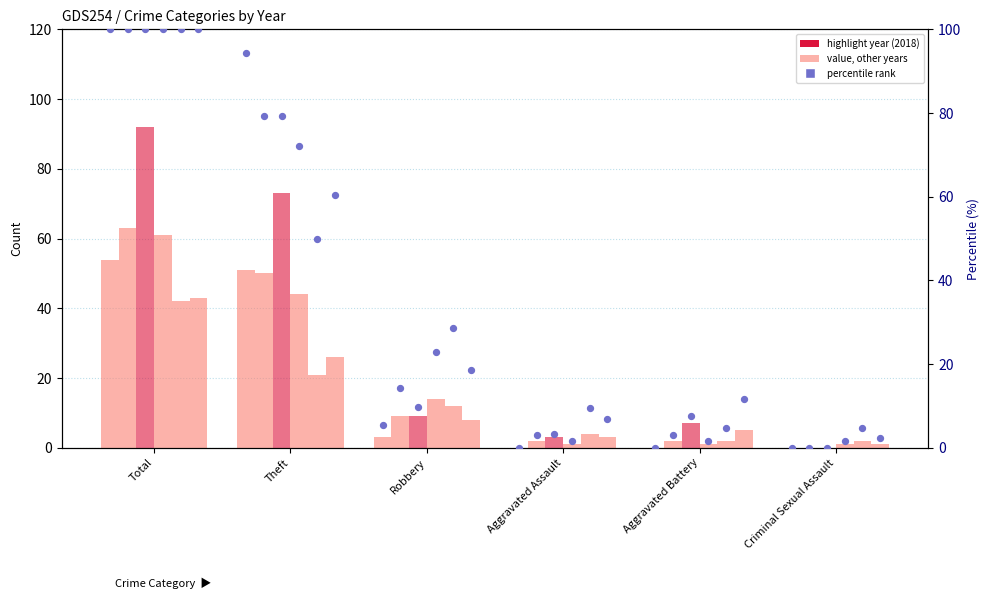

Which series contains the highest Y value?

2018